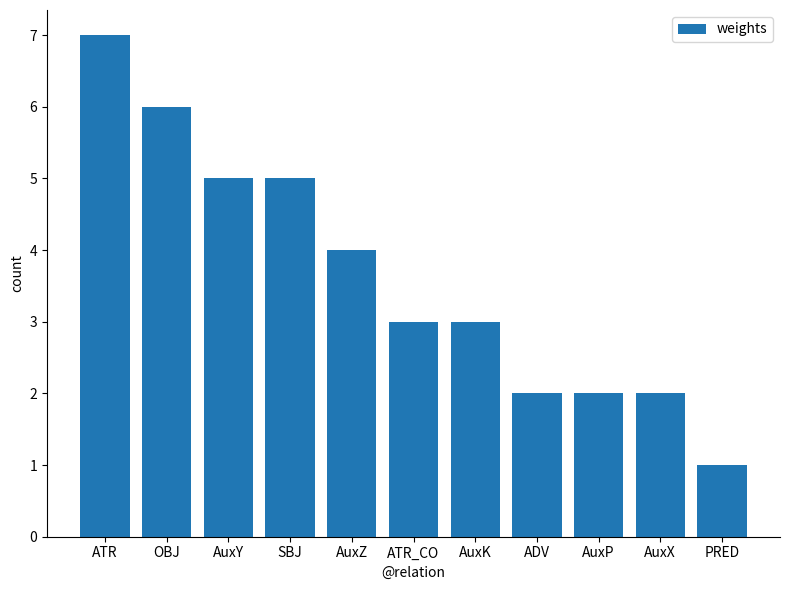

How many distinct data groups are displayed?

1